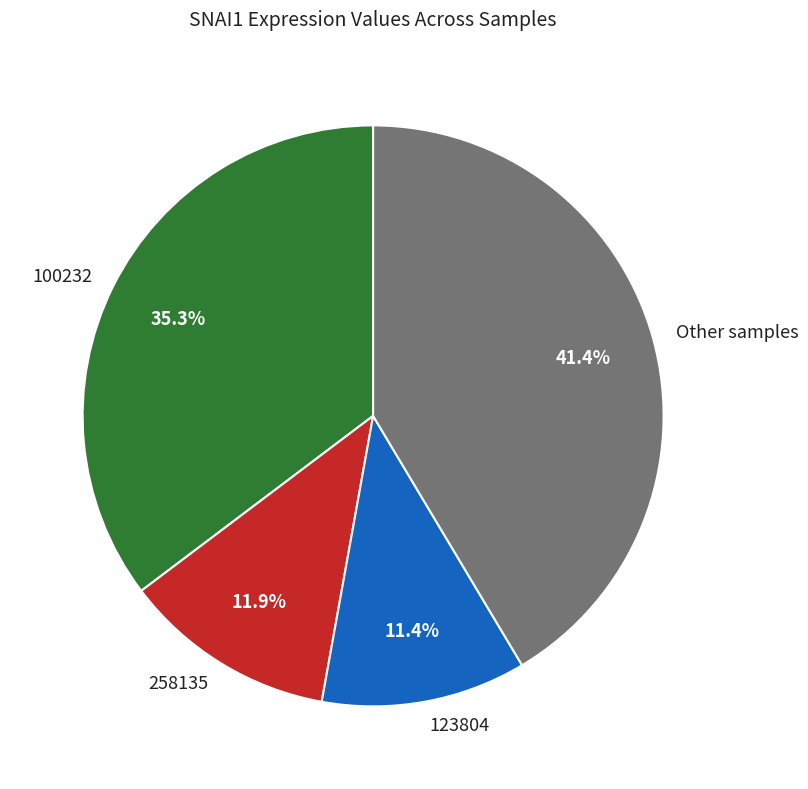

How many segments does this pie chart have?

4